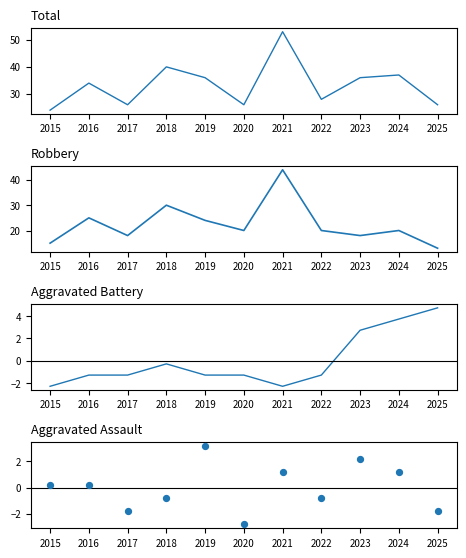

At which category is the sum across all series the highest?

2021